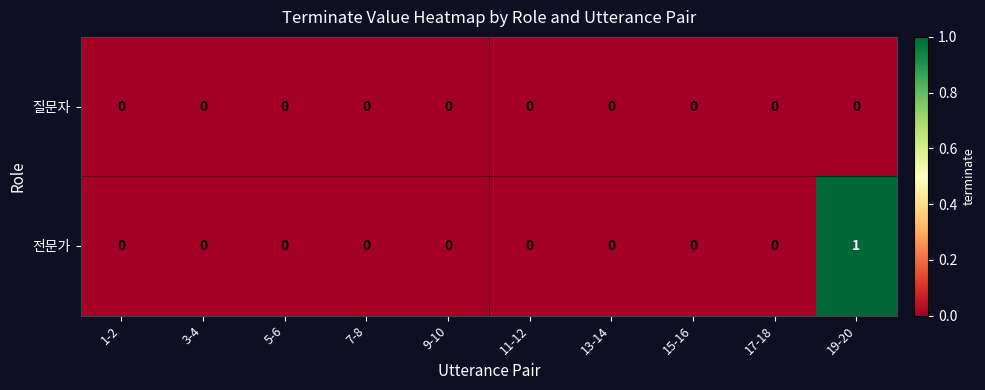

The value of 전문가 at 7-8 is 0. True or false?

True